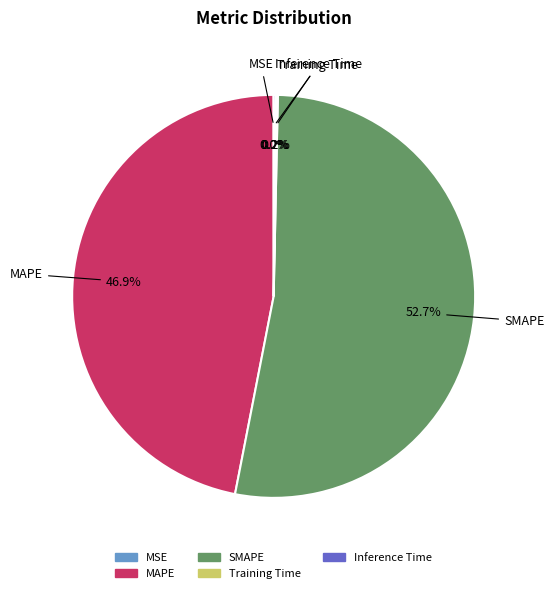

Which slice represents more than half of the pie?

SMAPE